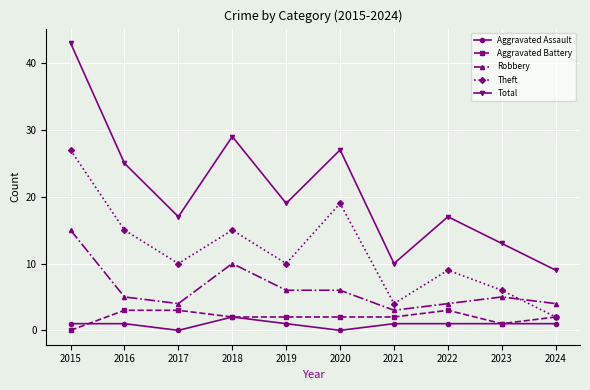

Where is the first local maximum for Robbery?

2018